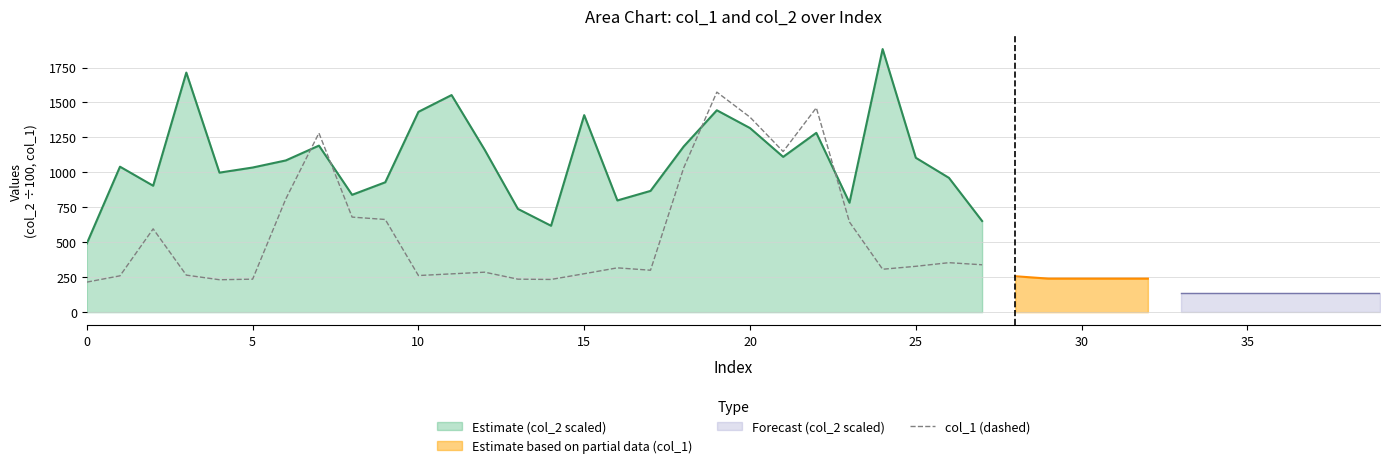

Reading left to right, list all the values displayed in this chart.

215	260	596	265	232	236	810	1281	680	663	262	274	286	236	234	275	317	300	1032	1574	1395	1149	1462	645	307	328	354	339